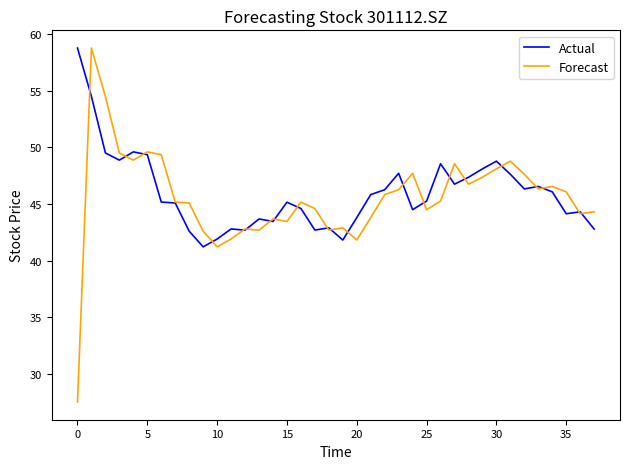

Rank the series by their average value, from highest to lowest.

Actual, Forecast